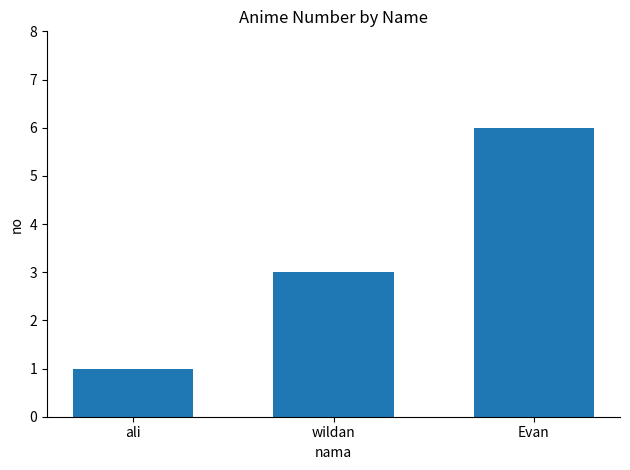

Between ali and wildan, which is larger?

wildan